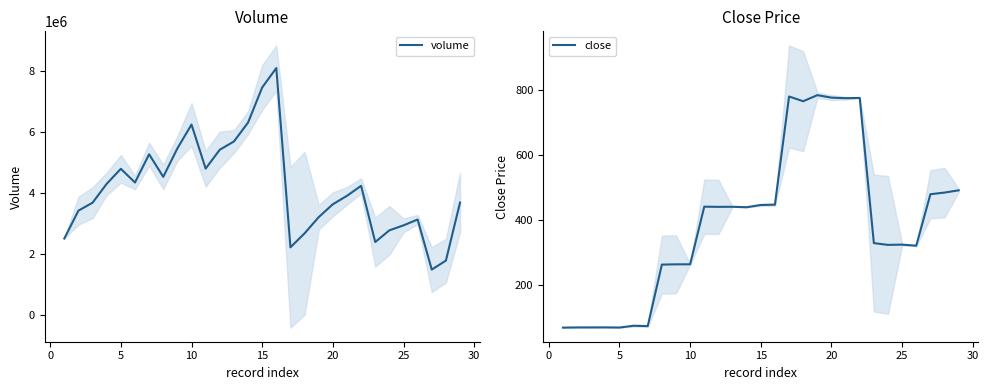

True or false: volume and close intersect in this chart.

False